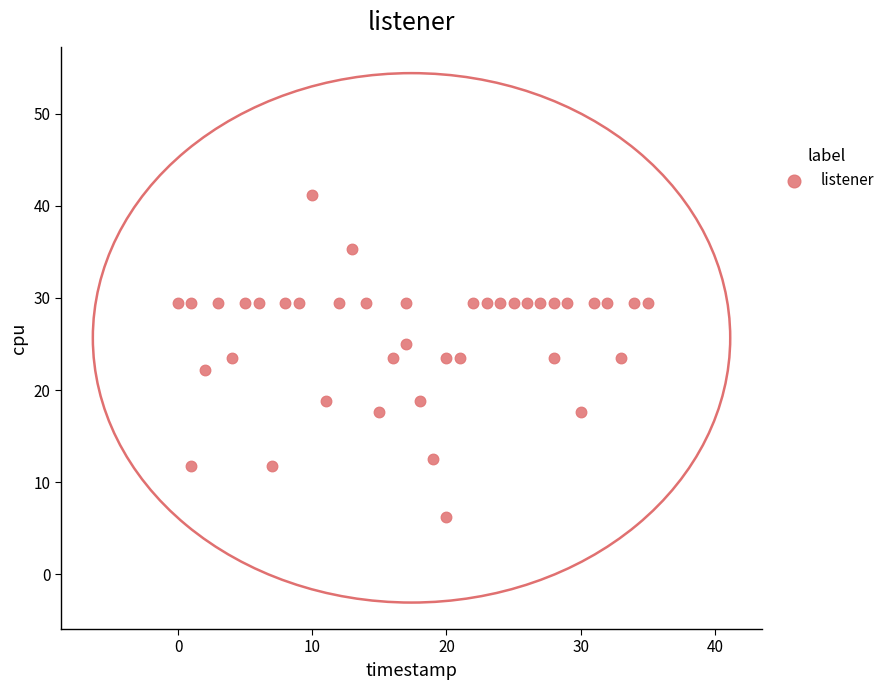

What is the range of Y values (max minus min)?

35.0